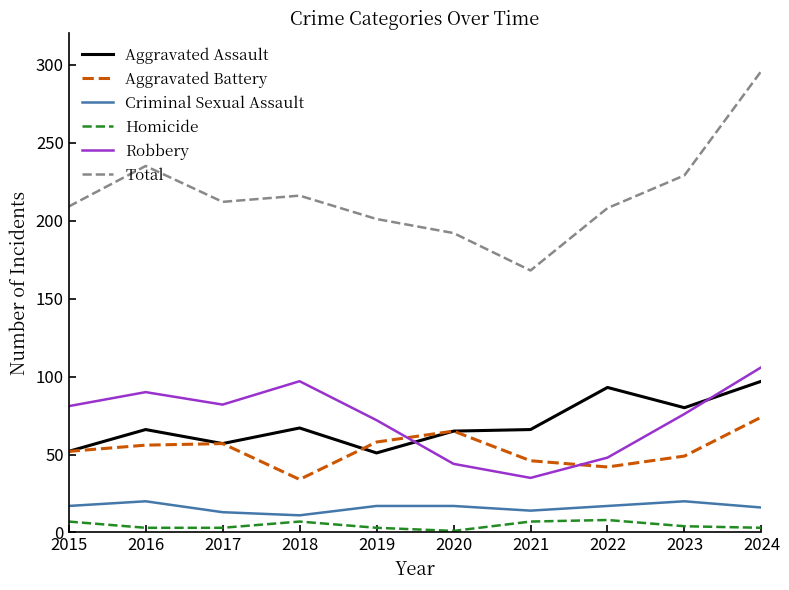

After their last crossing, which series has the higher values: Aggravated Assault or Robbery?

Robbery